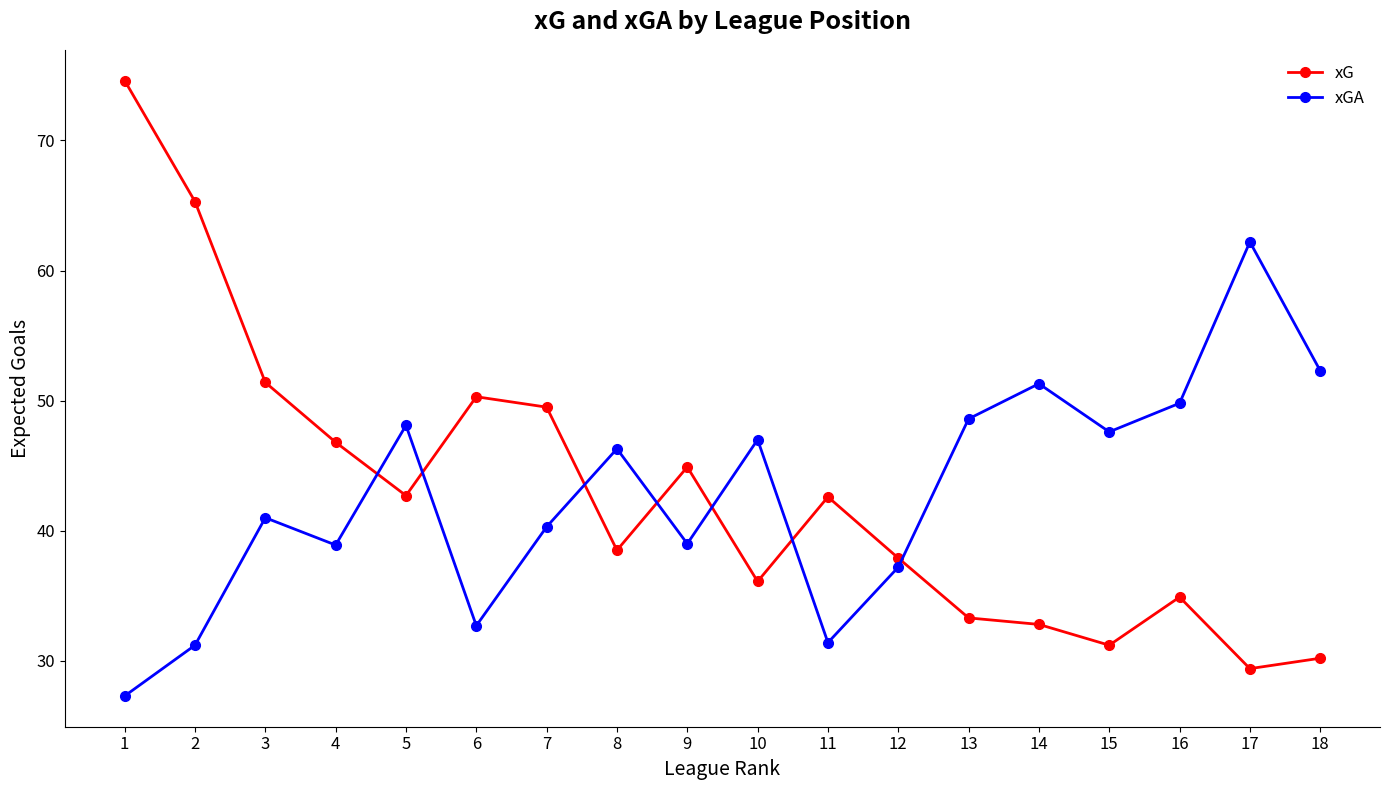

True or false: xG has more than 0 interior local peaks.

True